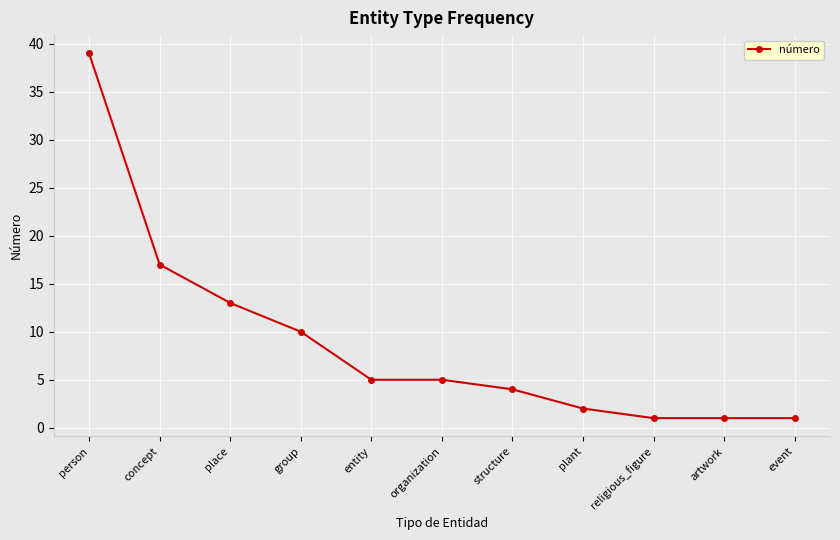

What is the value of the 10th point from the left?

1